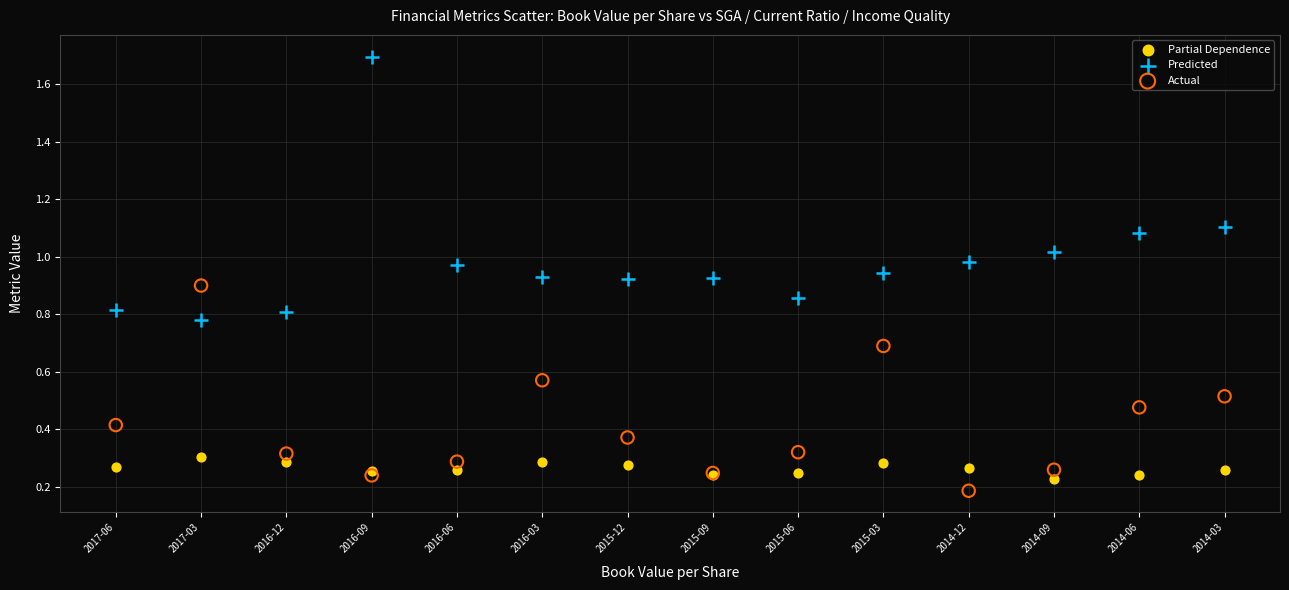

Which series has the widest spread of Y values?

Predicted